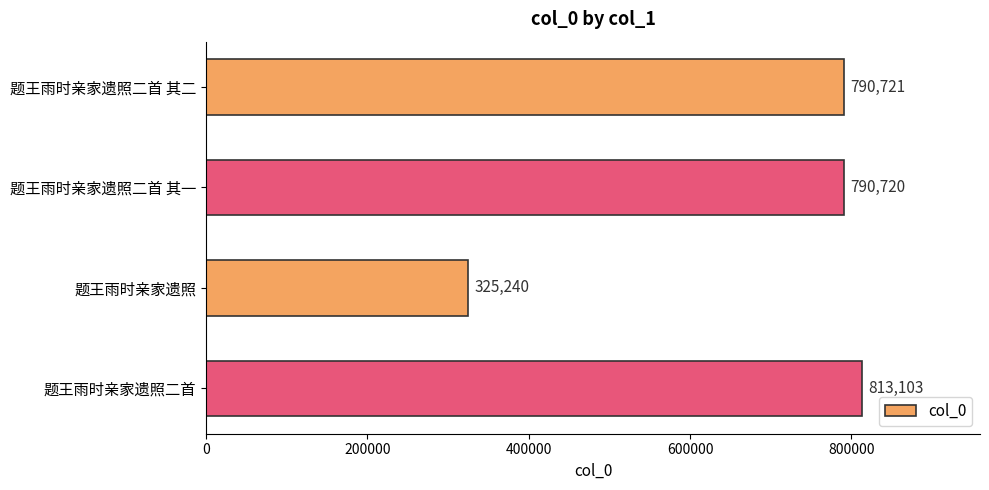

At which category does the chart reach its minimum across all series?

题王雨时亲家遗照